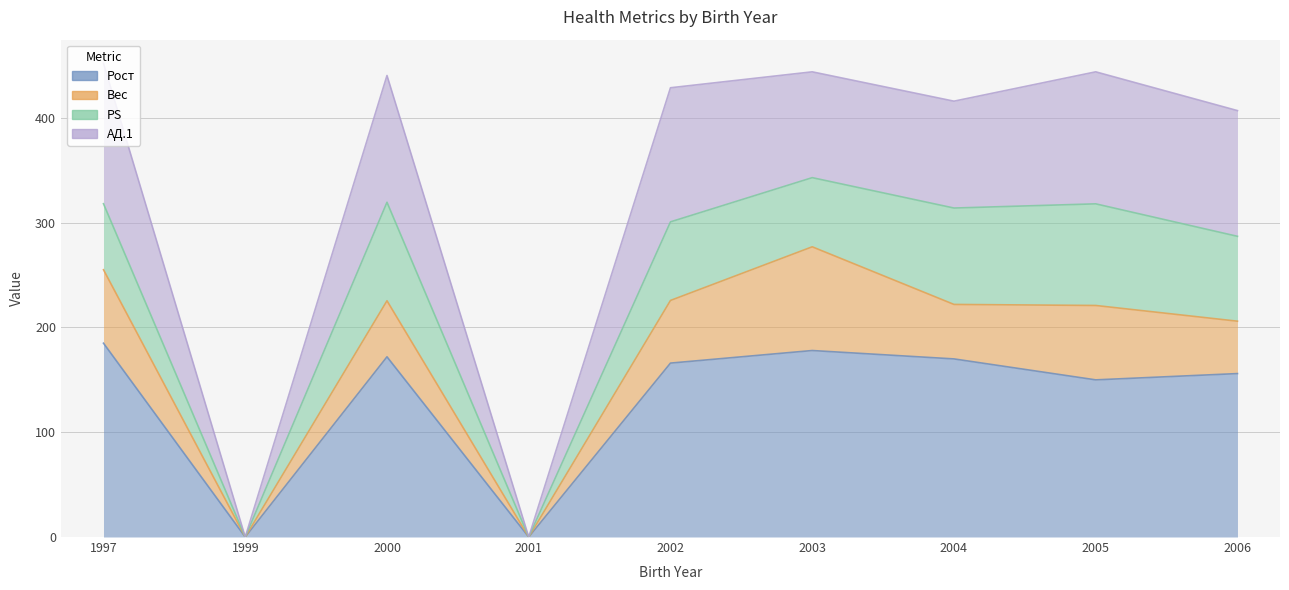

Which has a higher value, 2006 or 2001?

2006